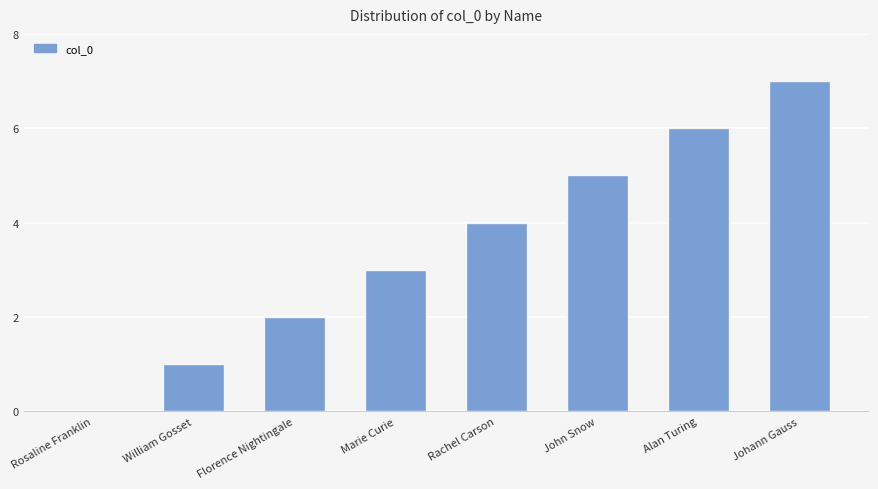

What is the sum of the values at Florence Nightingale and William Gosset?

3